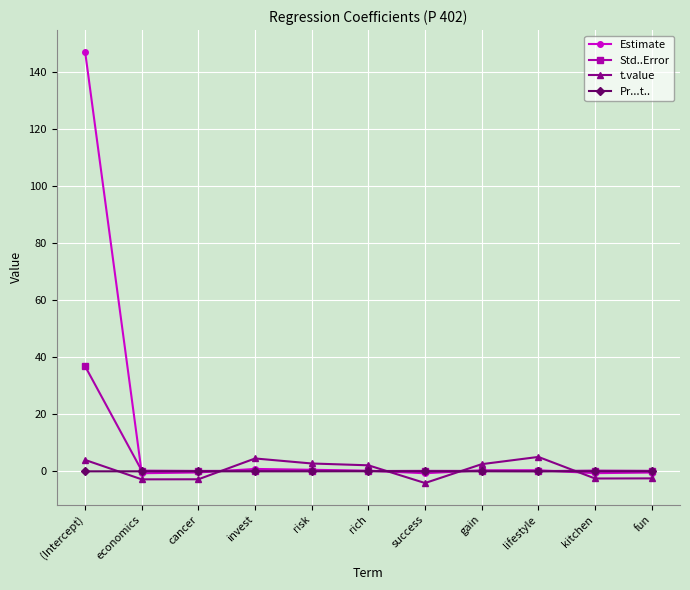

What is the difference between the second highest and minimum values in the Std..Error series?

0.2